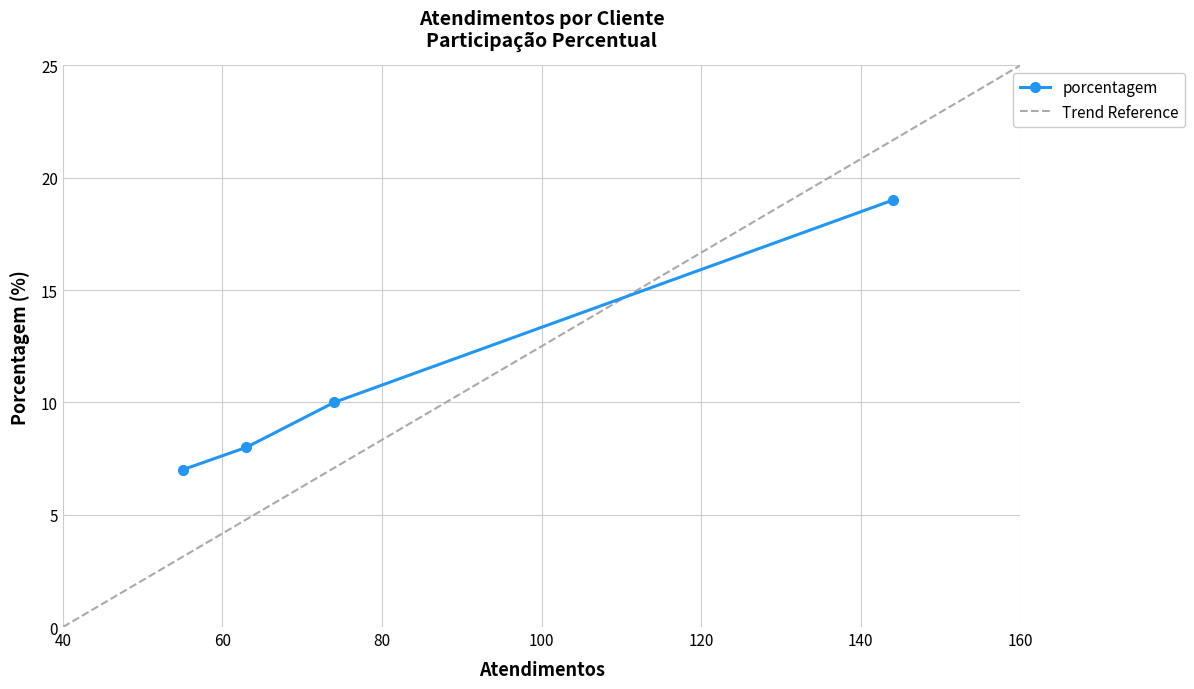

How many data points does each series have?

4